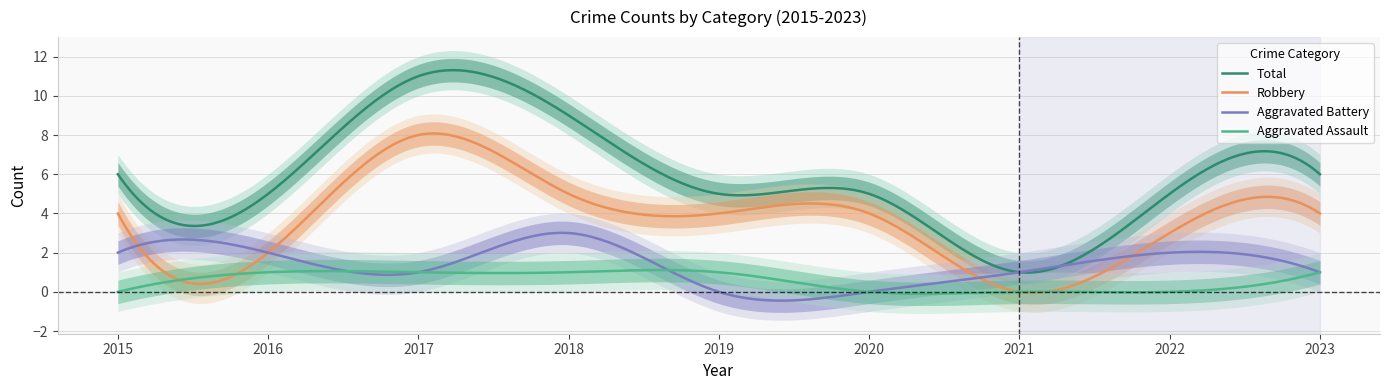

True or false: Robbery and Aggravated Assault cross at least once.

True